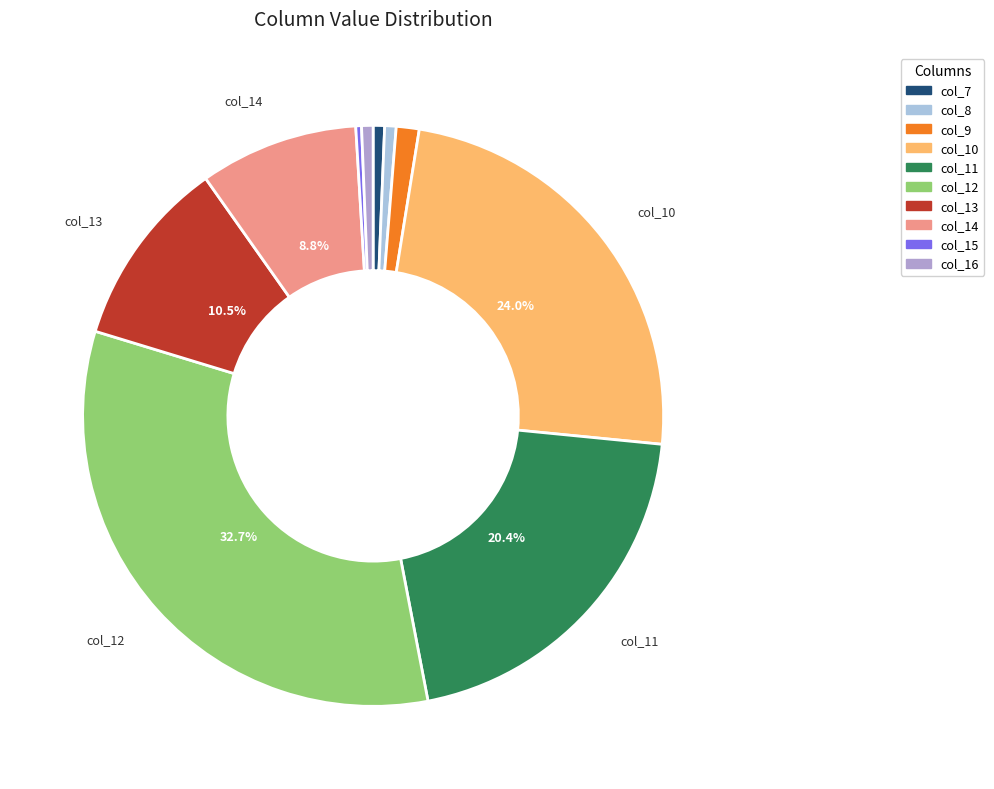

Is there a majority slice in this chart?

No